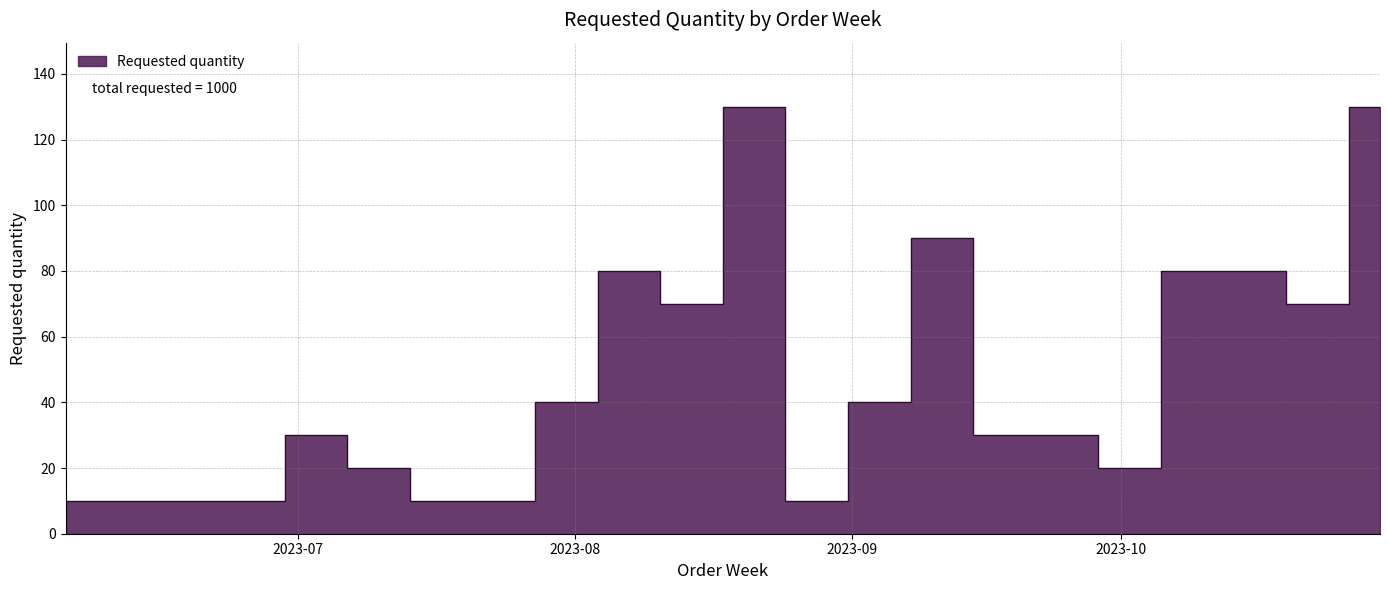

Where is the first local maximum?

2023-07-03